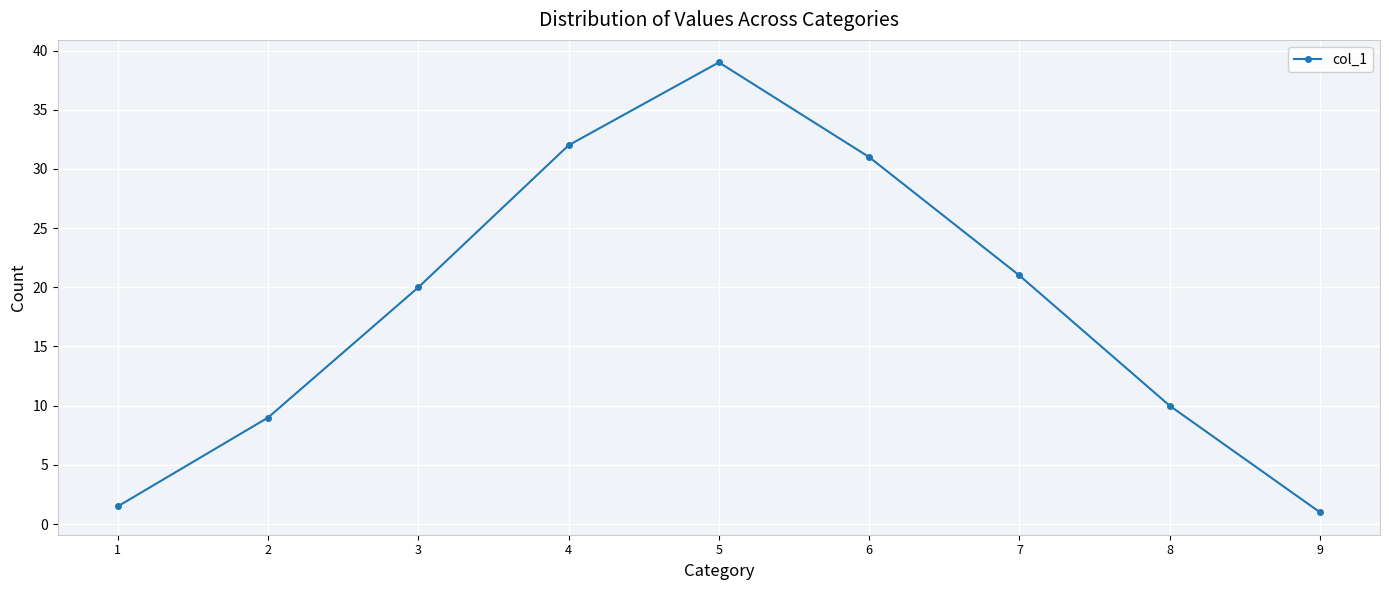

Where is the data nearest to the value 20?

3